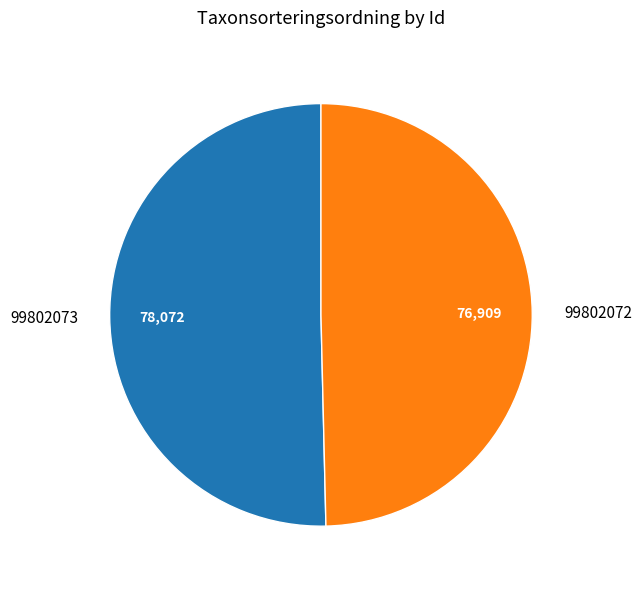

How many slices are in this pie chart?

2